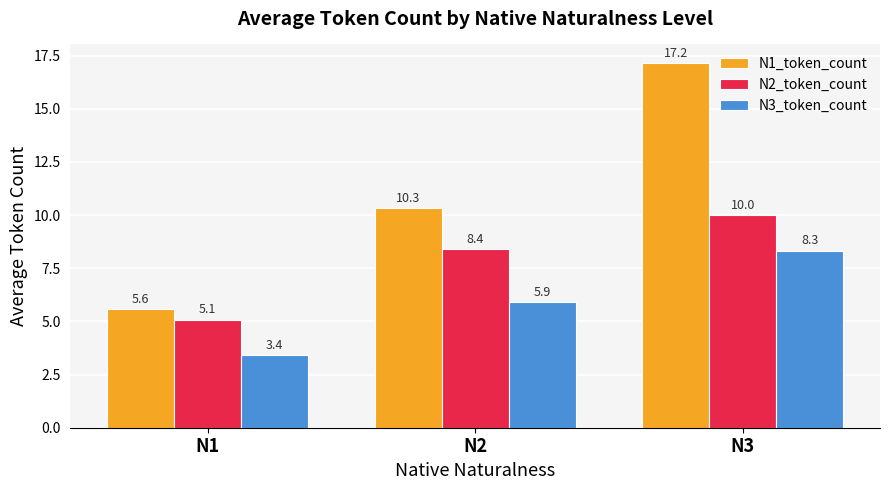

Is it true that N1_token_count equals 3.2 at N1?

False